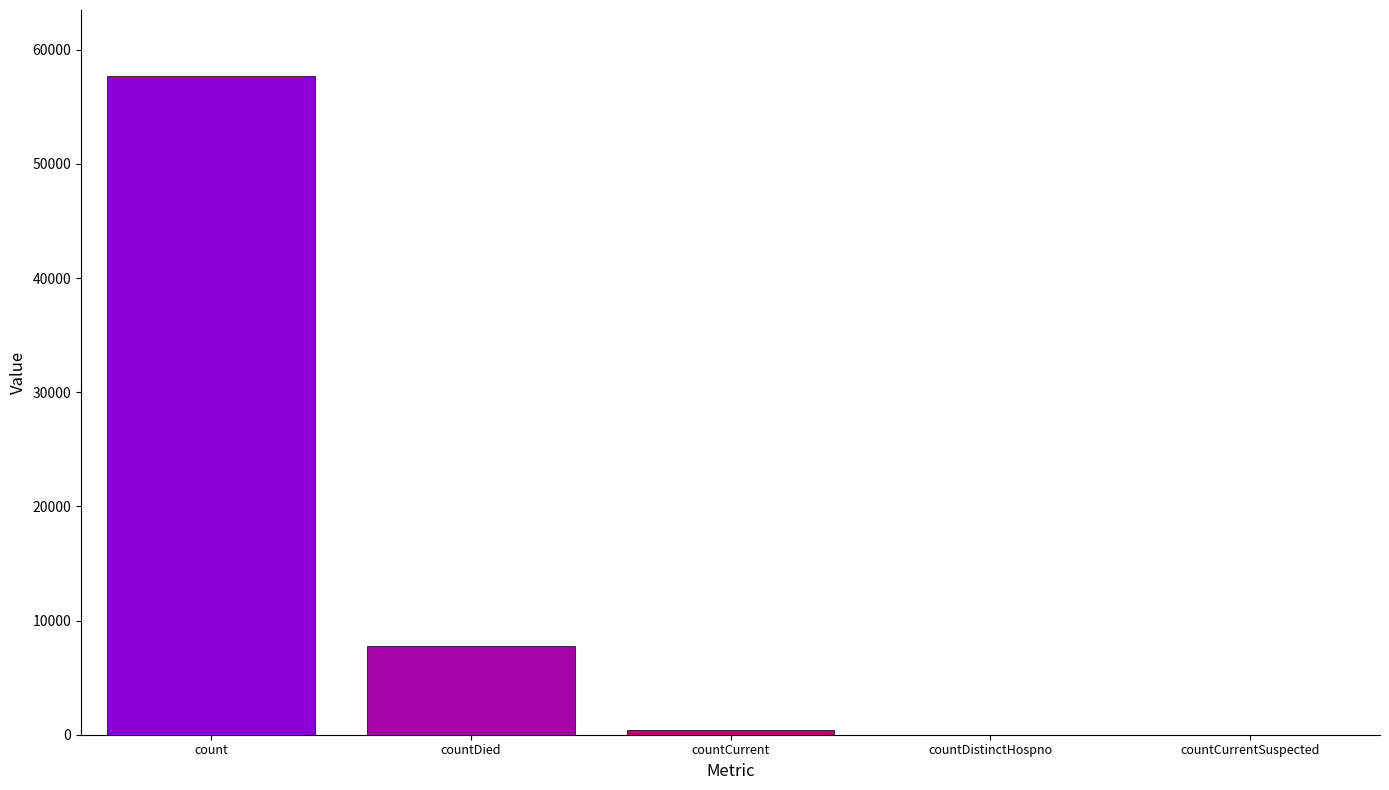

Does the chart contain stacked bars?

No